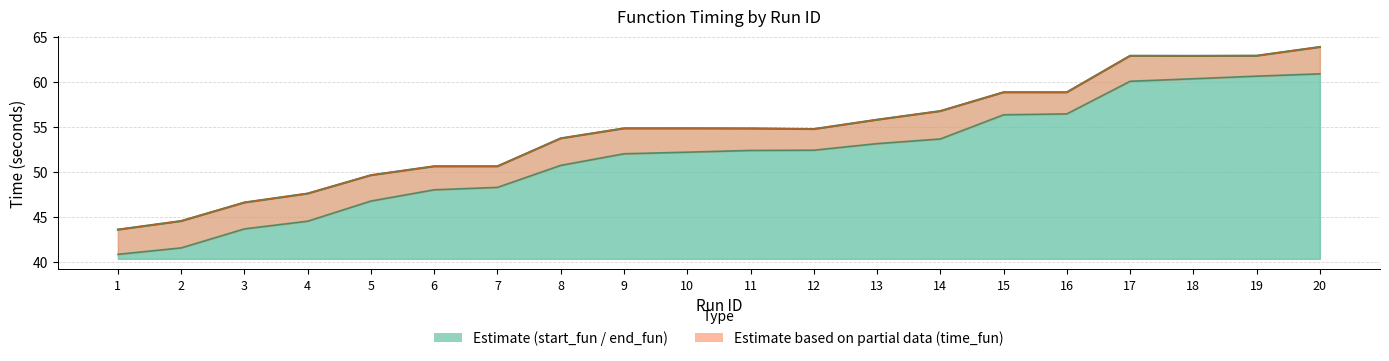

Reading left to right, list all the values displayed in this chart.

end_fun line: 43.6	44.6	46.6	47.6	49.7	50.7	50.7	53.8	54.9	54.9	54.9	54.8	55.8	56.8	58.9	58.9	62.9	62.9	62.9	63.9
start_fun line: 40.9	41.6	43.7	44.6	46.8	48.0	48.3	50.8	52.0	52.2	52.4	52.4	53.2	53.7	56.4	56.5	60.1	60.4	60.7	60.9
time_fun line: 43.6	44.6	46.6	47.6	49.7	50.7	50.7	53.8	54.9	54.9	54.9	54.8	55.8	56.8	58.9	58.9	62.9	62.9	62.9	63.9